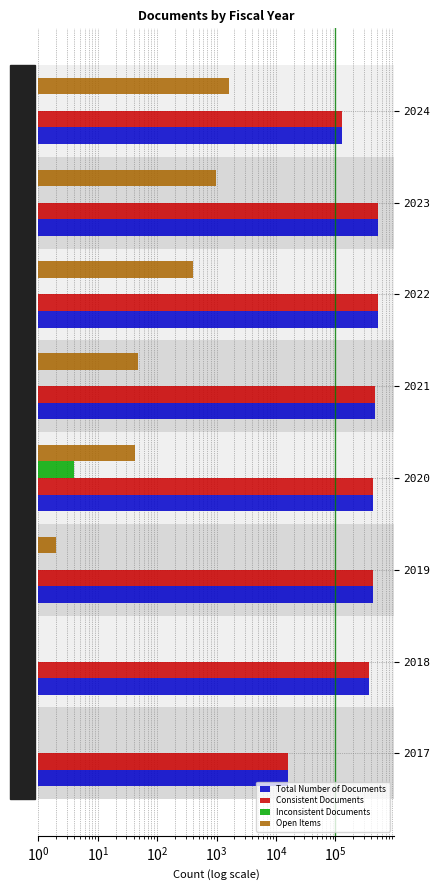

What is the lowest value of the Total Number of Documents series?

16111